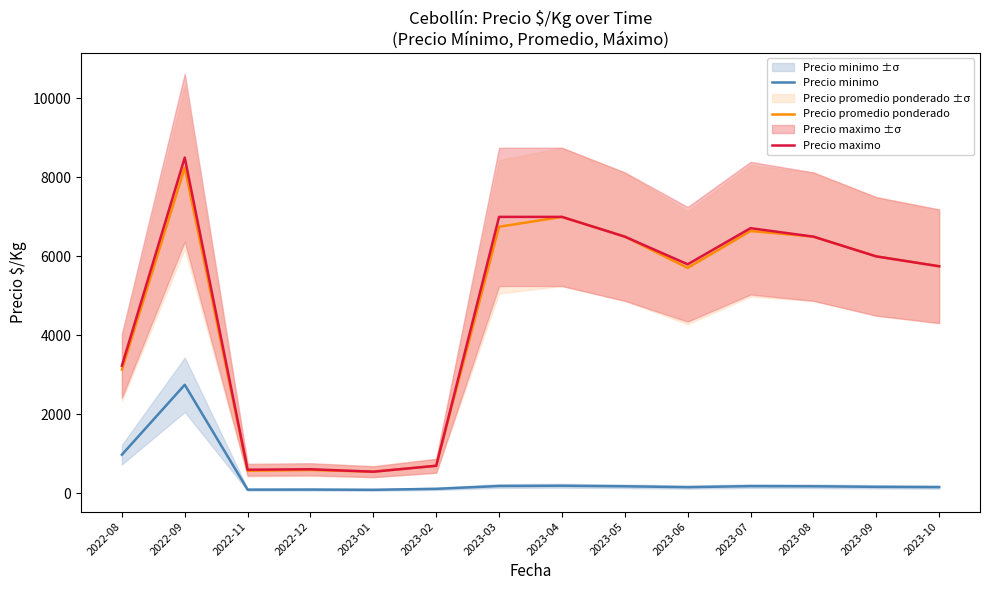

Rank the series by their maximum value, from lowest to highest.

Precio minimo, Precio promedio ponderado, Precio maximo